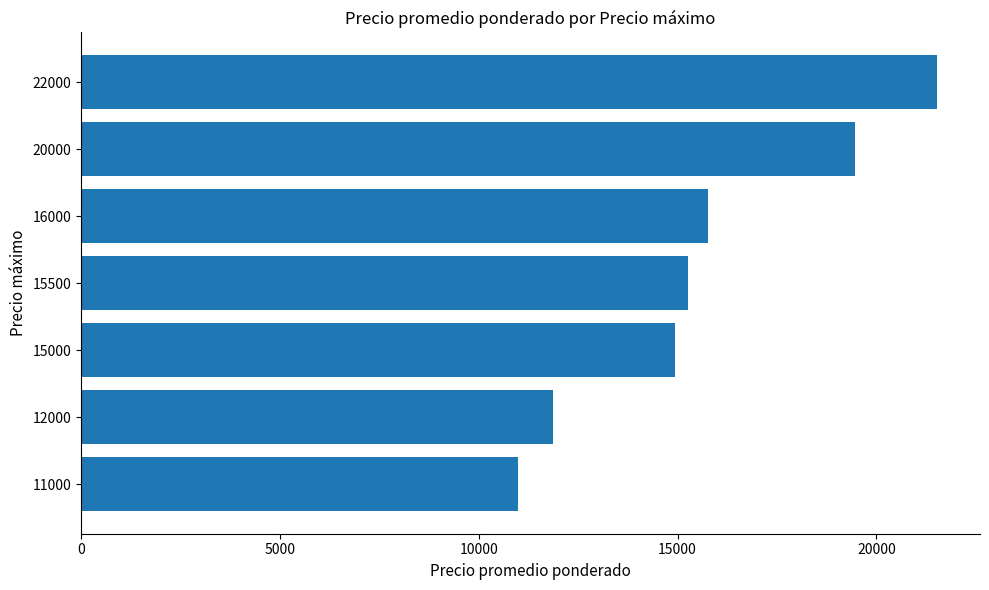

What is the maximum value shown in the chart?

21529